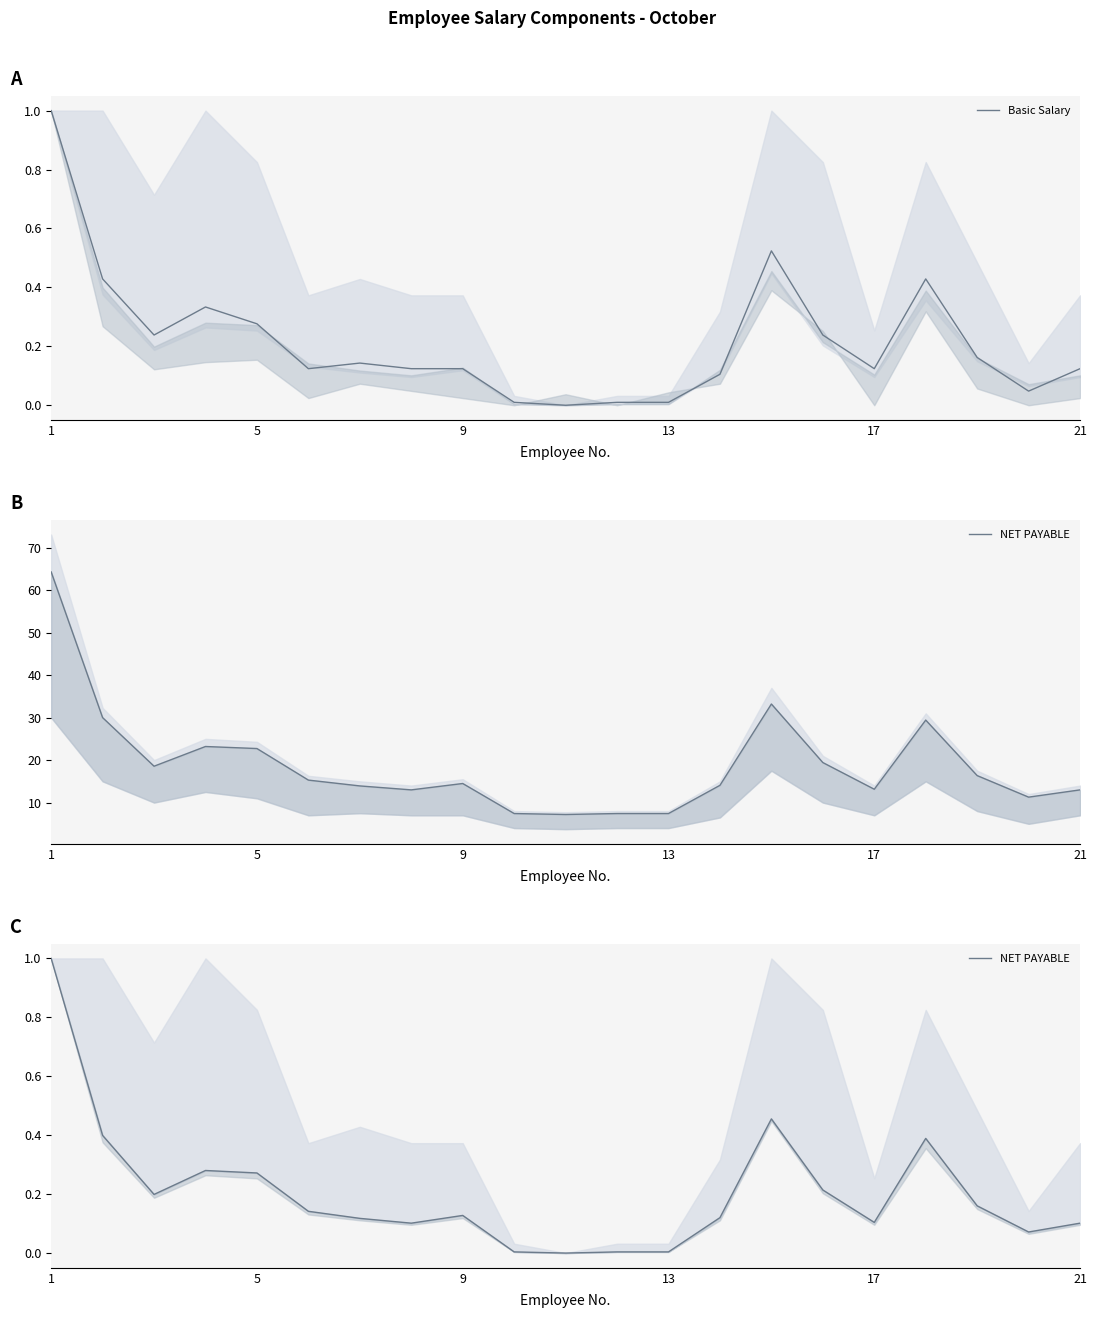

How many lines are shown in the chart?

2